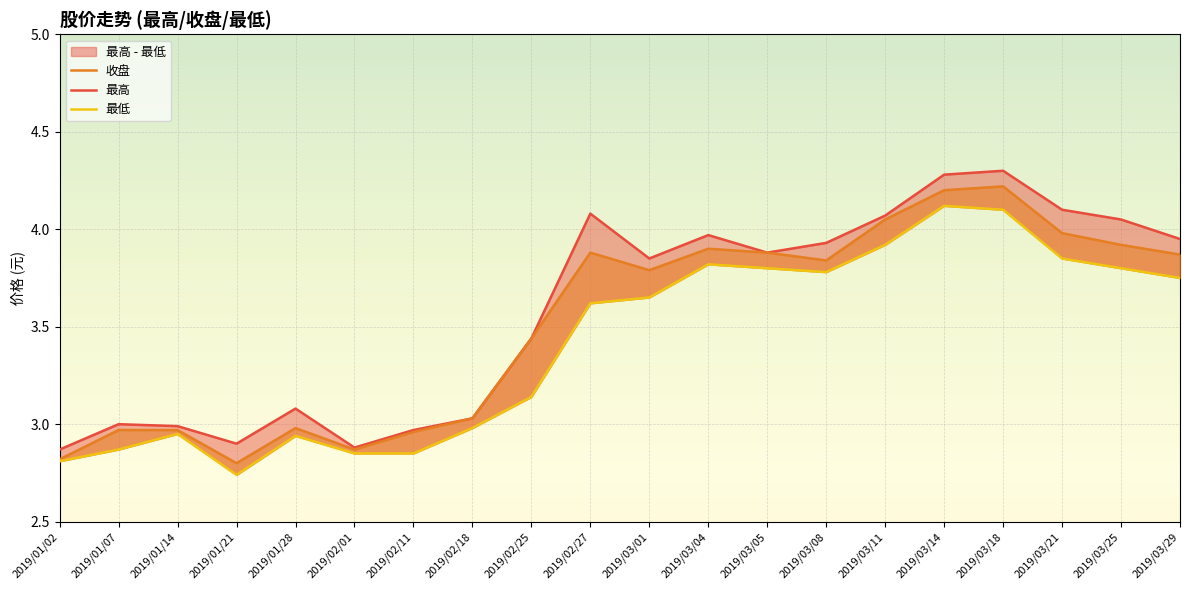

True or false: 收盘 and 最高 intersect in this chart.

False